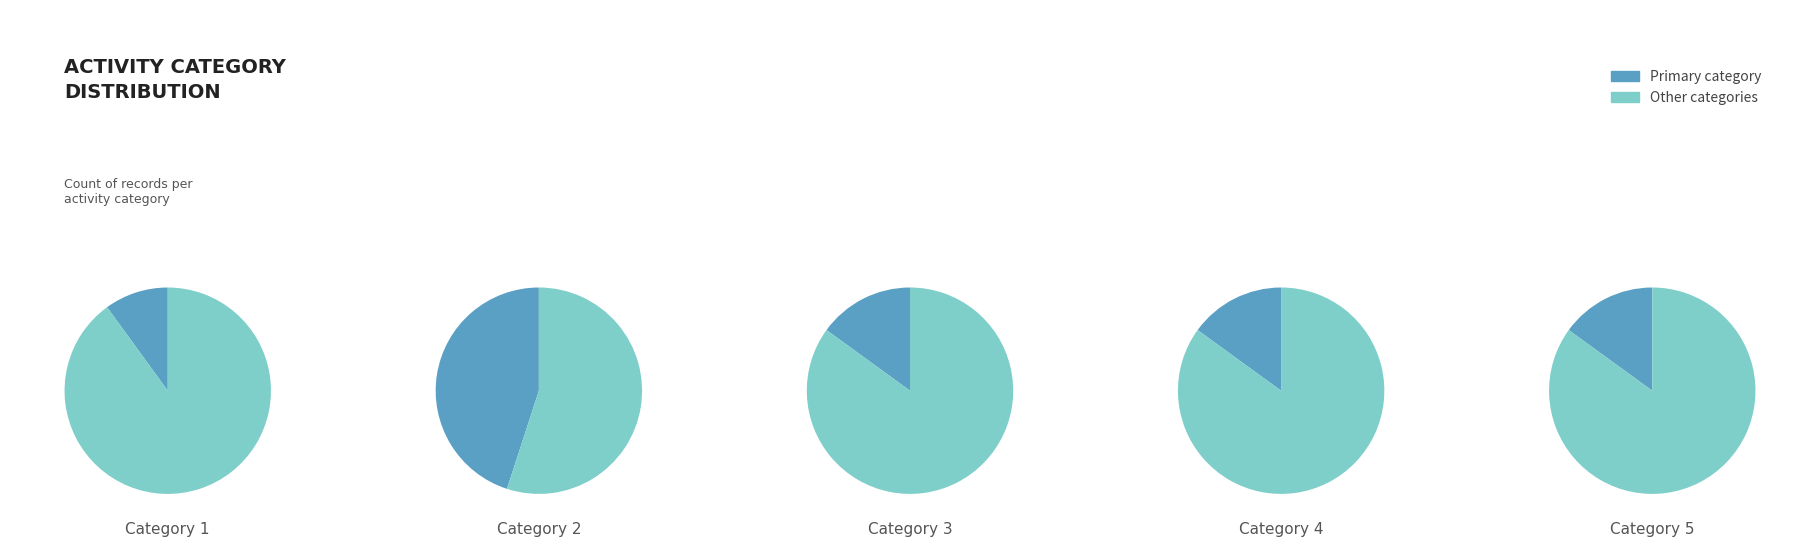

To the nearest percent, what percentage of the pie is 4?

15%